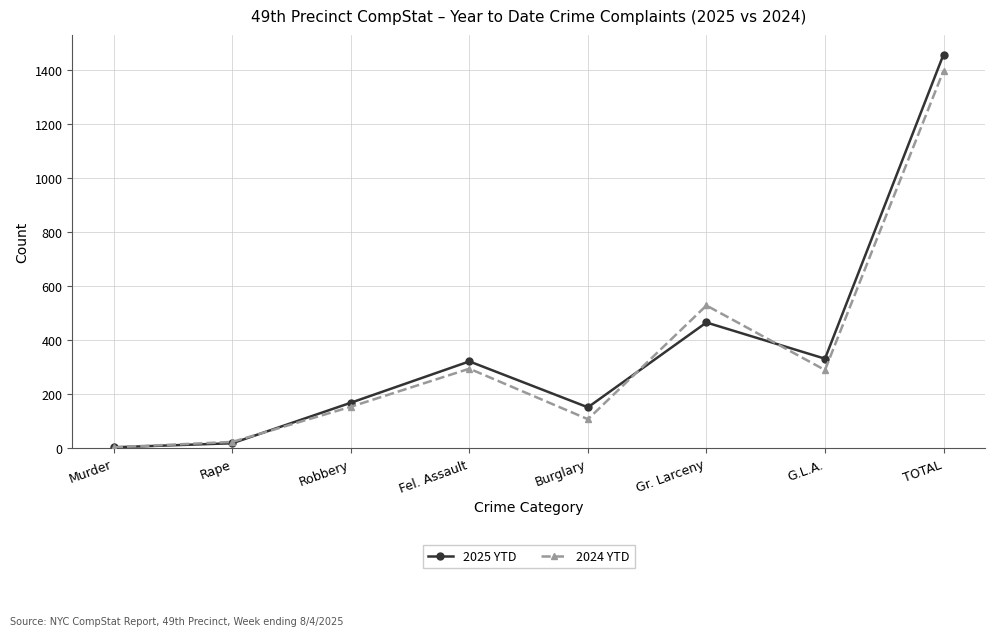

What is the maximum value shown in the chart?

1457